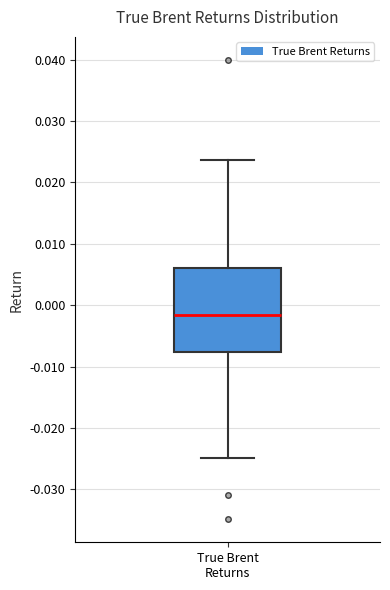

Transcribe this box plot: give where the median line is, the range the box spans, and where the two whiskers end, as read against the y-axis. The values are not printed on the chart, so give them approximately, as read against the axis.

median -0.002, box -0.008 to 0.006, whiskers -0.025 to 0.024